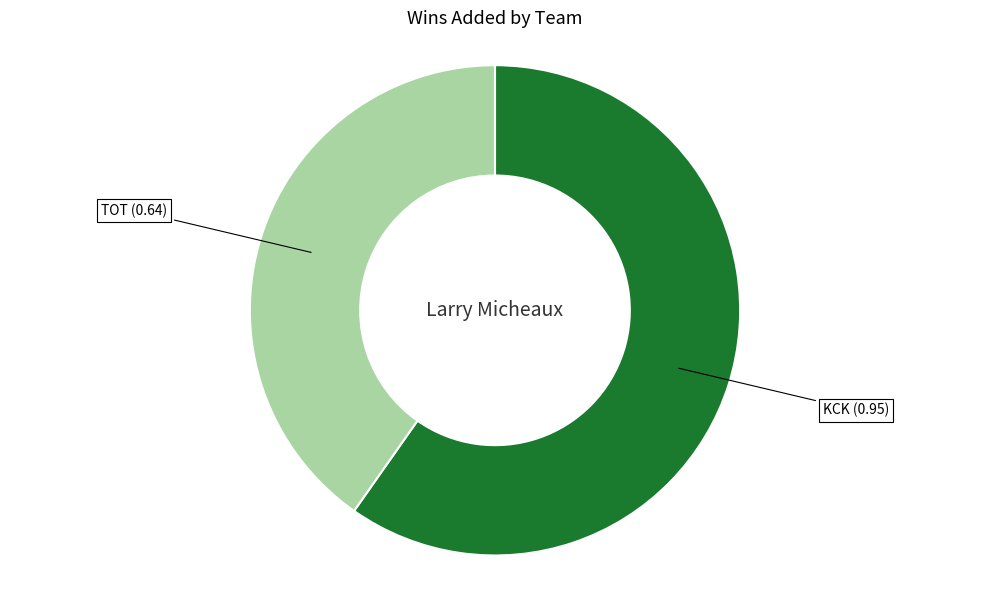

Between KCK (0.95) and TOT (0.64), which is larger?

KCK (0.95)